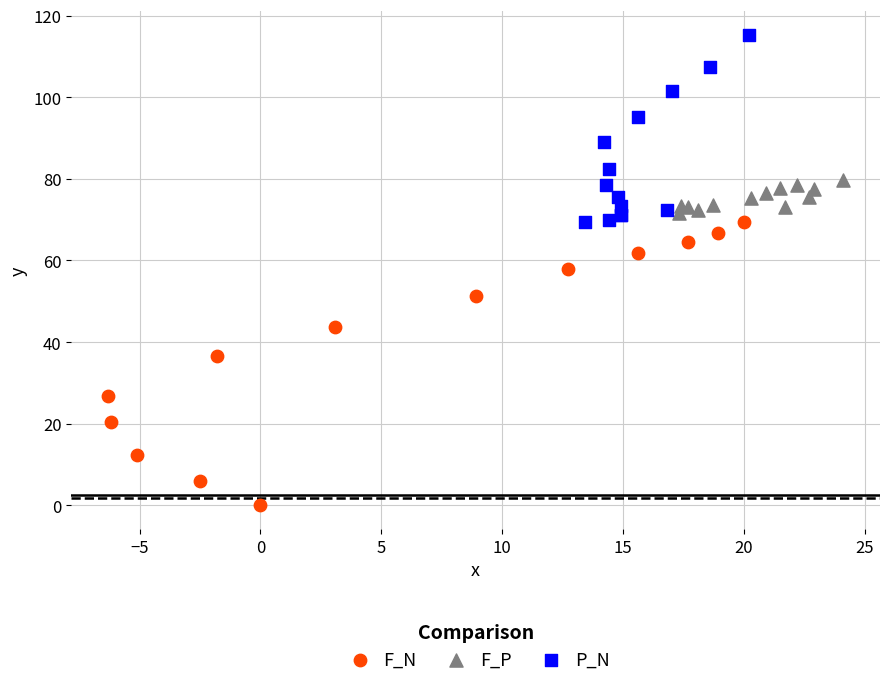

Which series has the widest spread of Y values?

F_N